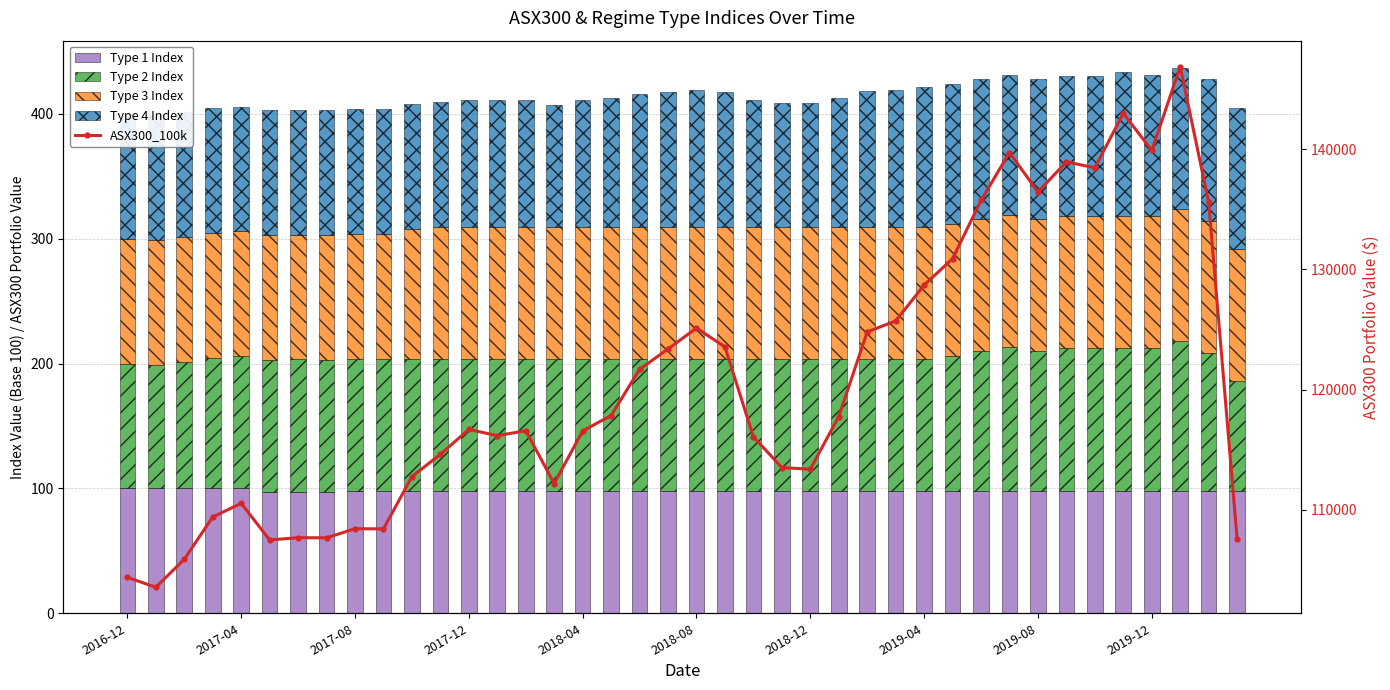

What is the total value across all series at 22?

116485.3